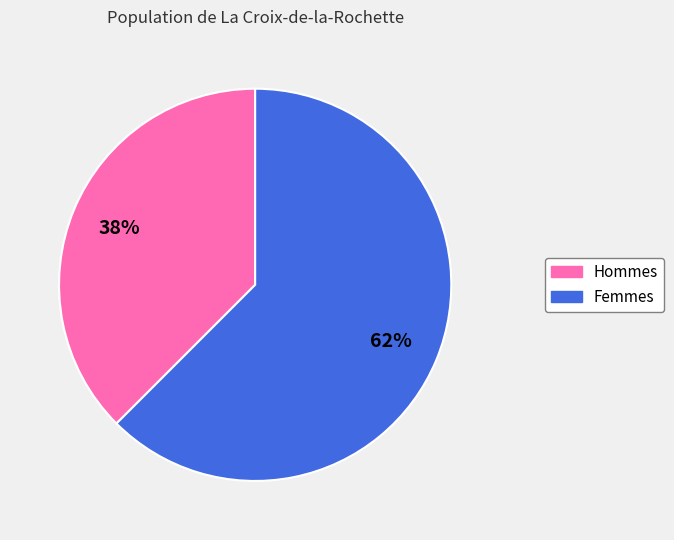

Is there a majority slice in this chart?

Yes